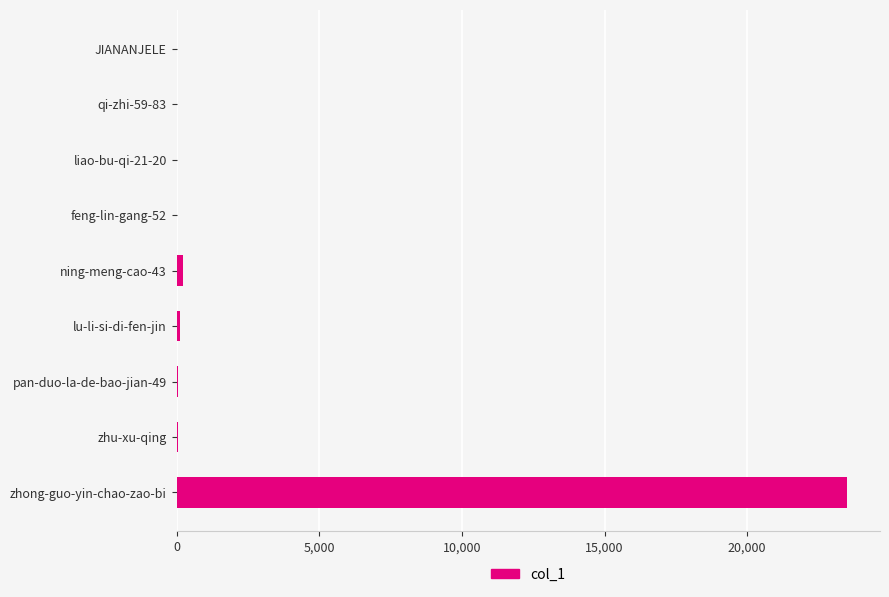

Where is the data nearest to the value 11740?

ning-meng-cao-43